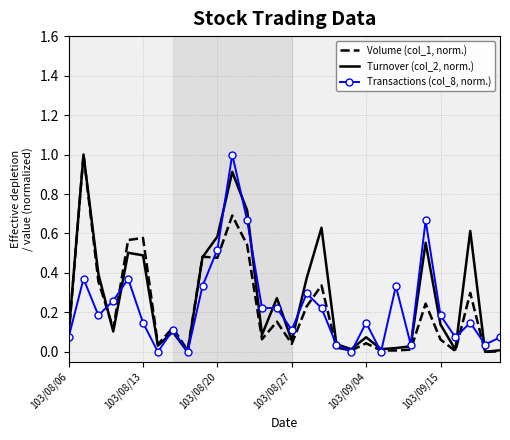

What is the greatest value displayed?

1.0